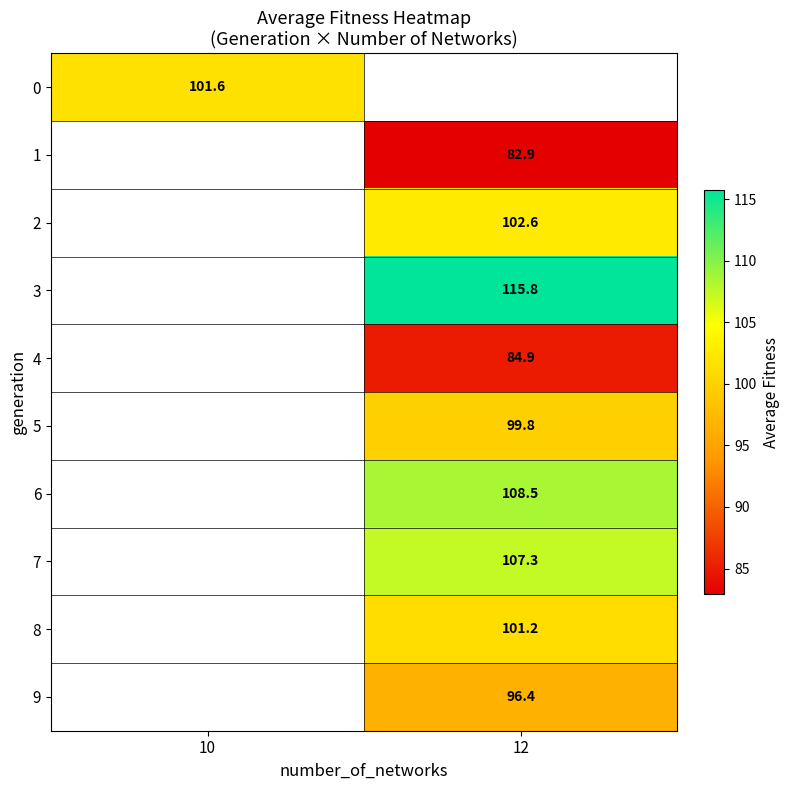

How many data points does each series have?

2